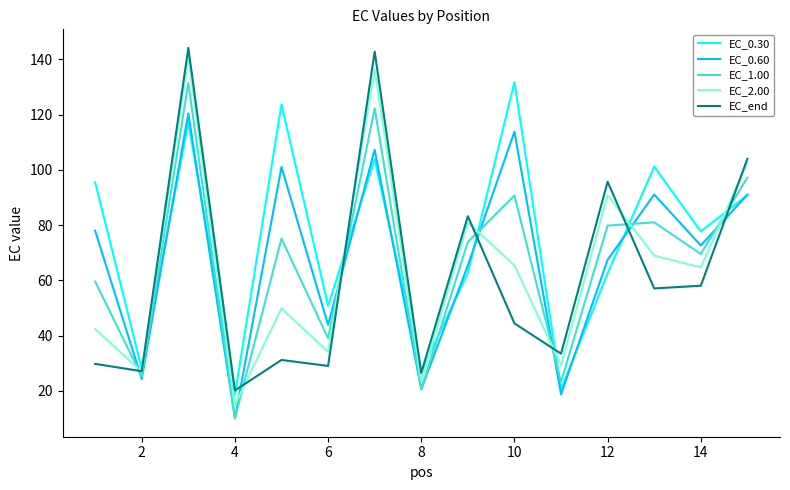

How many intersections are there between EC_0.30 and EC_1.00?

9